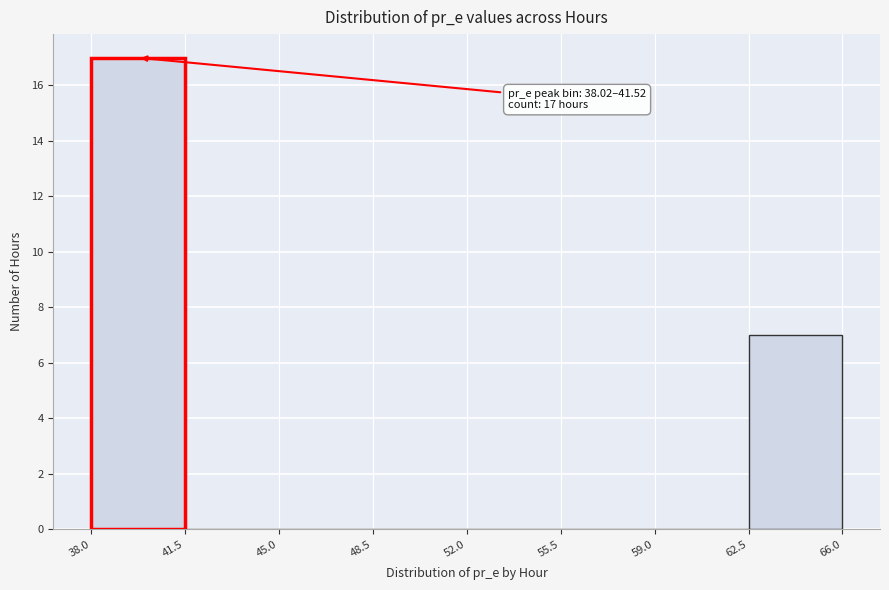

Which range on the x-axis has the tallest bar?

38.0 to 41.5